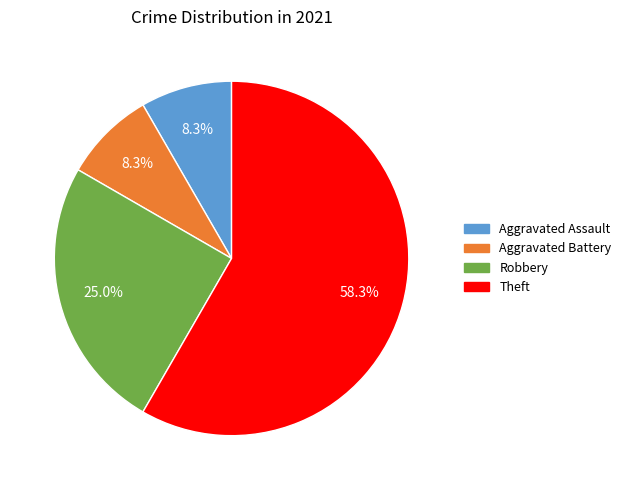

To the nearest percent, what percentage of the pie is Aggravated Battery?

8%